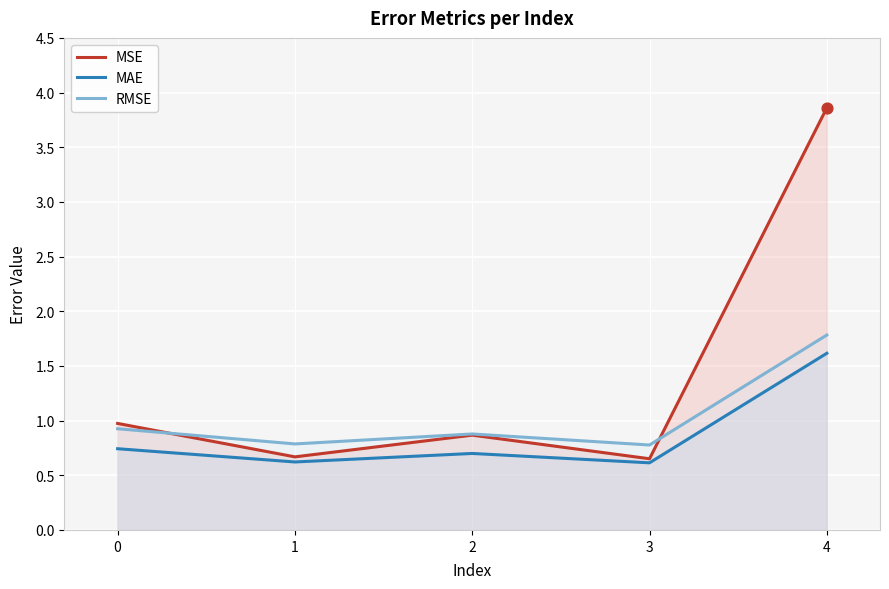

Which series reaches the maximum Y coordinate?

MSE